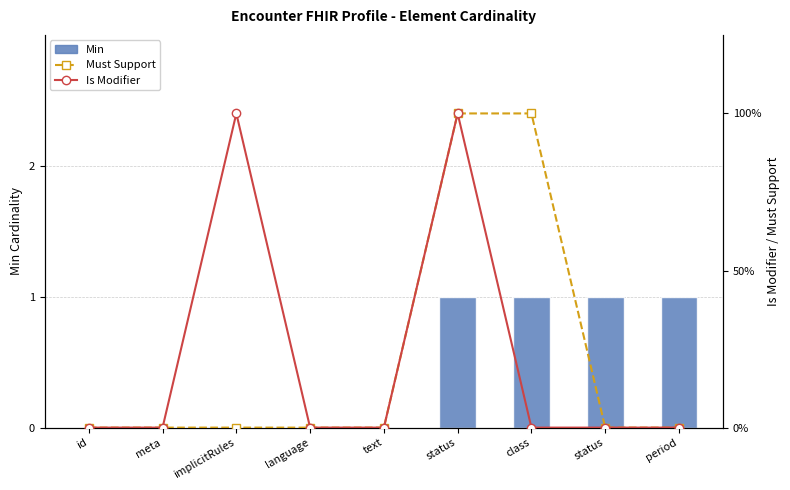

How many values in Min are above zero?

4